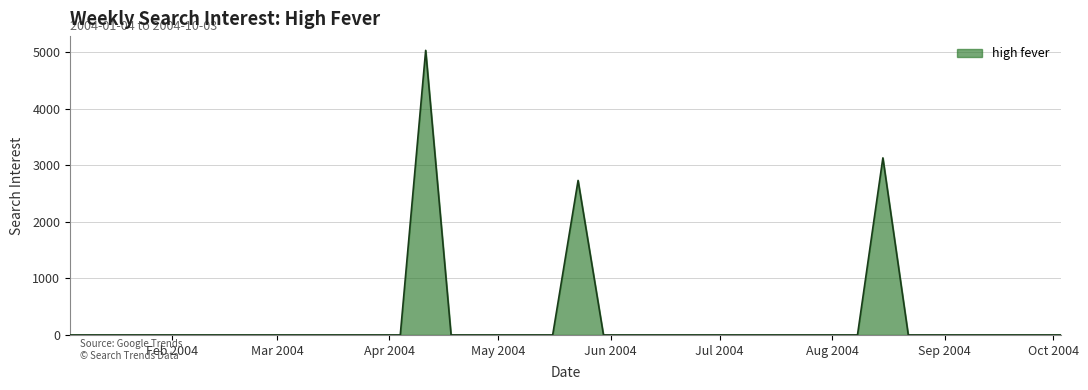

What is the greatest value displayed?

5038.0